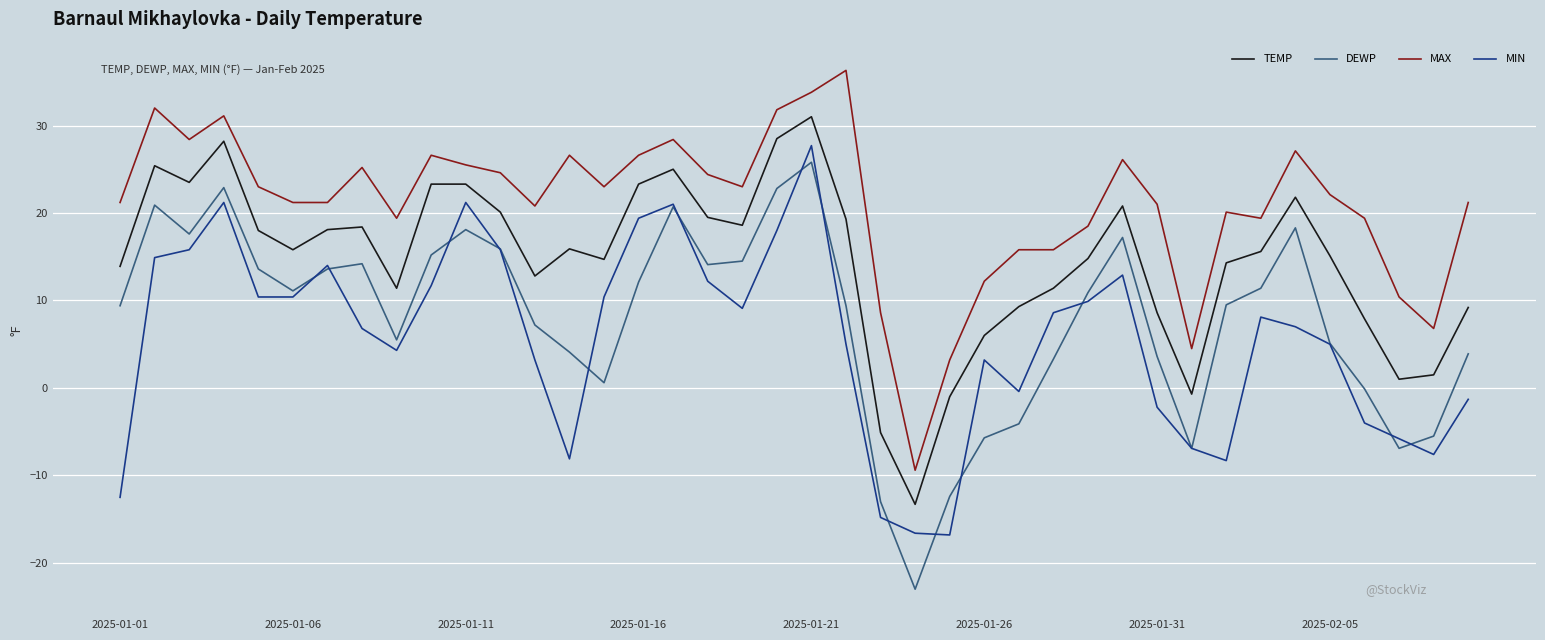

Which series has the largest range (max minus min)?

DEWP